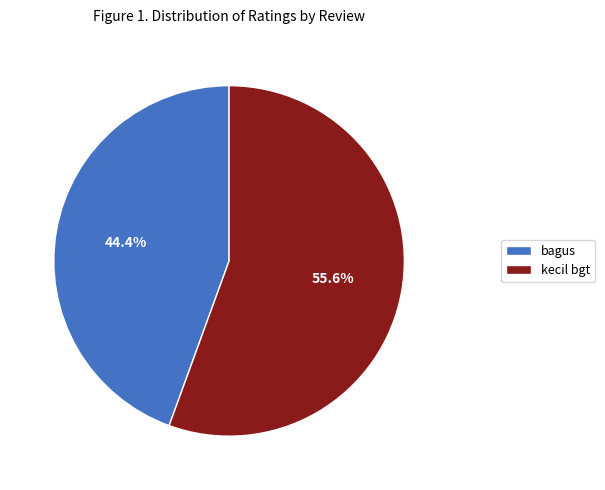

Count the number of slices in the pie.

2